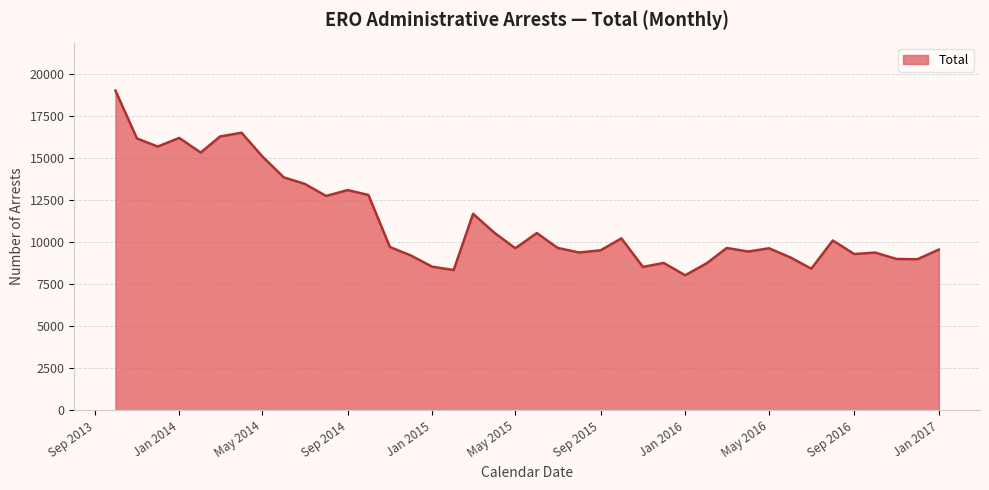

What is the difference between the maximum and minimum values?

10993